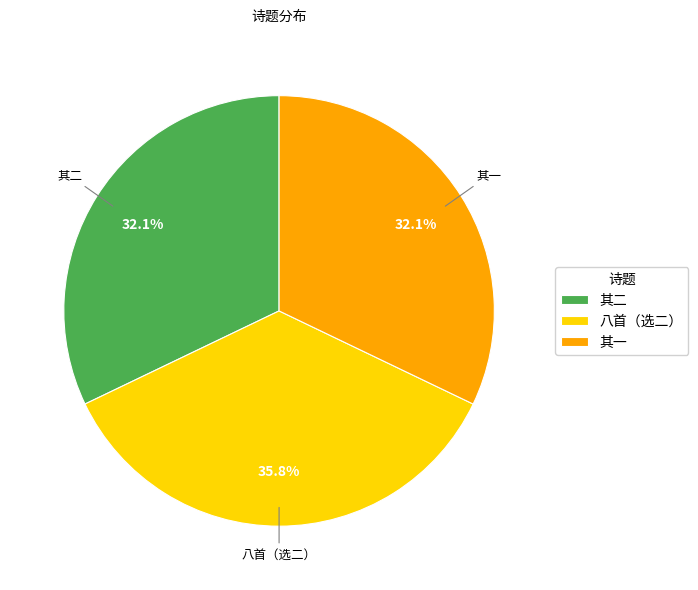

What is the largest slice in the pie chart?

八首（选二）